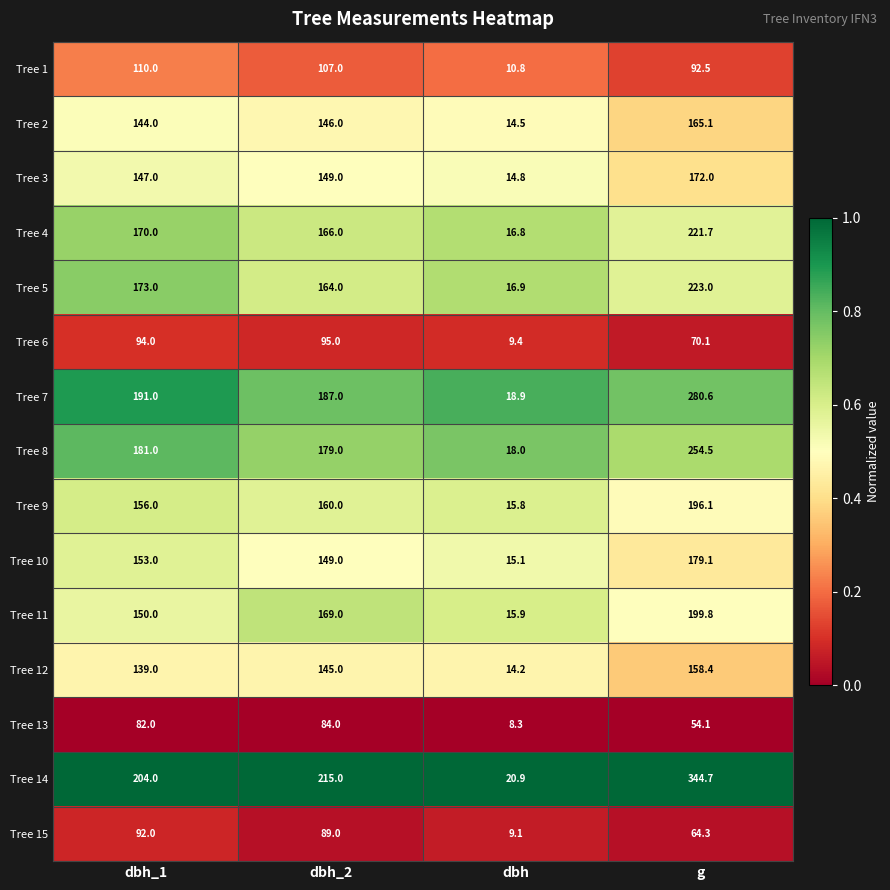

Is it true that Tree 2 equals 229.0 at dbh_1?

False